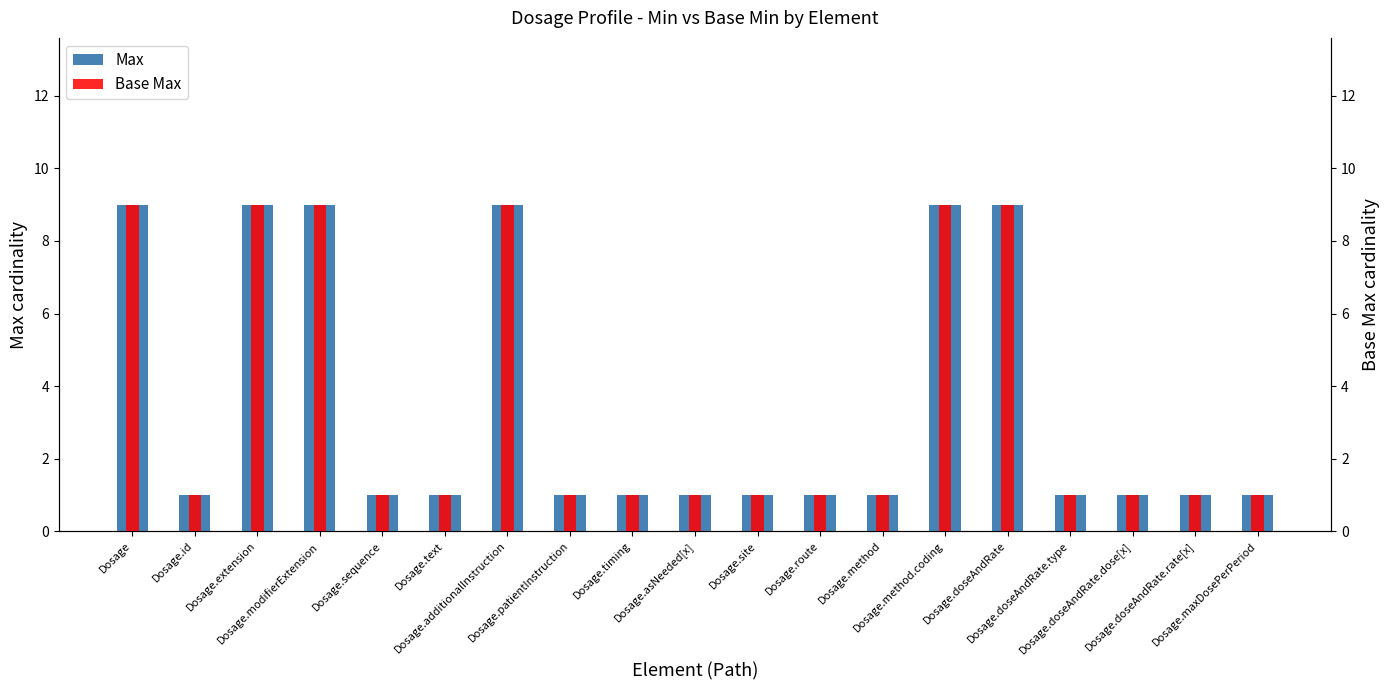

How many groups of bars are there?

19